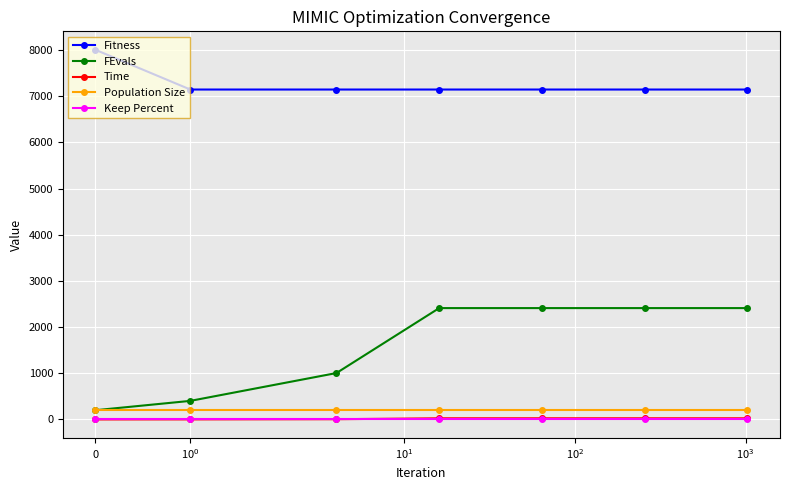

What is the maximum value for Fitness?

8006.6